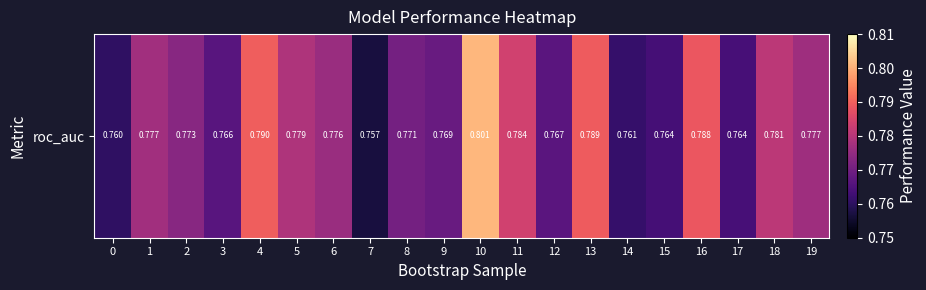

Reading left to right, what are all the values shown in this chart?

0.8	0.8	0.8	0.8	0.8	0.8	0.8	0.8	0.8	0.8	0.8	0.8	0.8	0.8	0.8	0.8	0.8	0.8	0.8	0.8